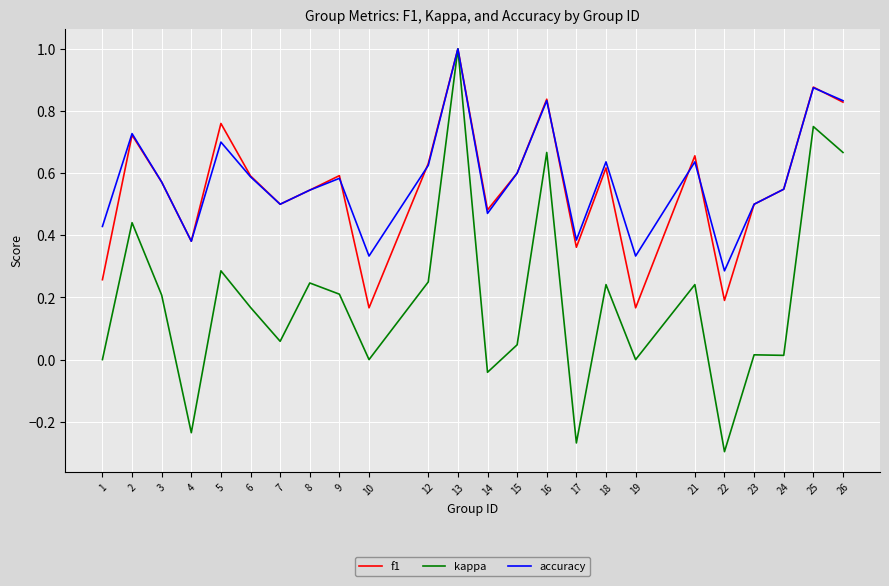

The value of f1 at 1 is 0.1. True or false?

False